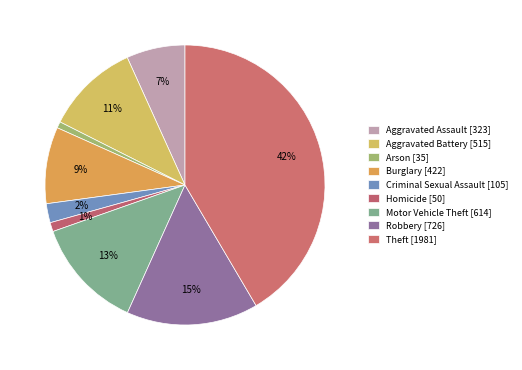

What portion of the pie excludes Aggravated Assault?

93.2%